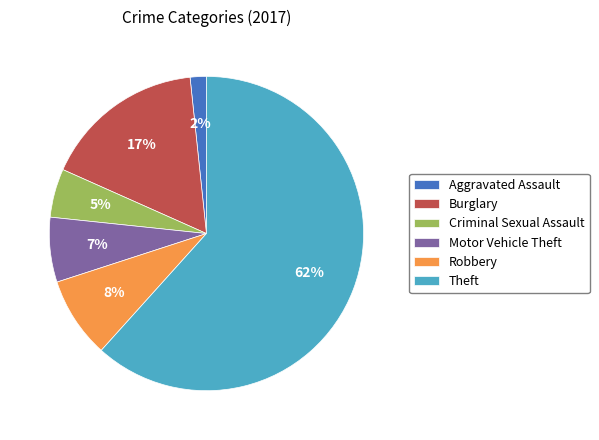

Count the number of slices in the pie.

6